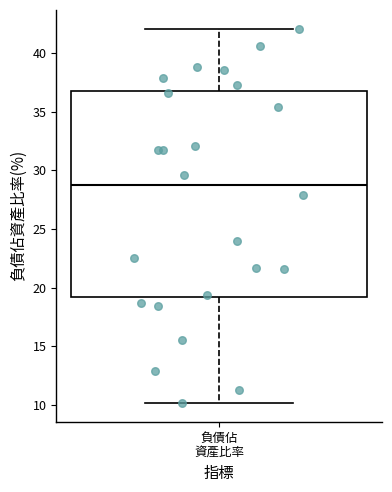

Read this box plot against the y-axis: the position of the median line, the range covered by the box, and the ends of both whiskers. The values are not printed on the chart, so give them approximately, as read against the axis.

median 29, box 19 to 37, whiskers 10 to 42